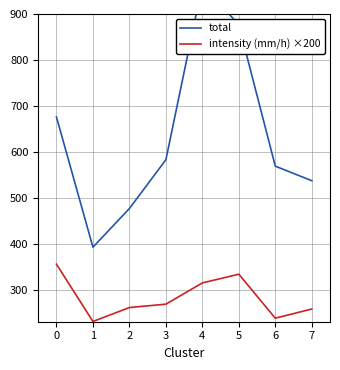

Between 0 and 5, which series saw the biggest shift?

total